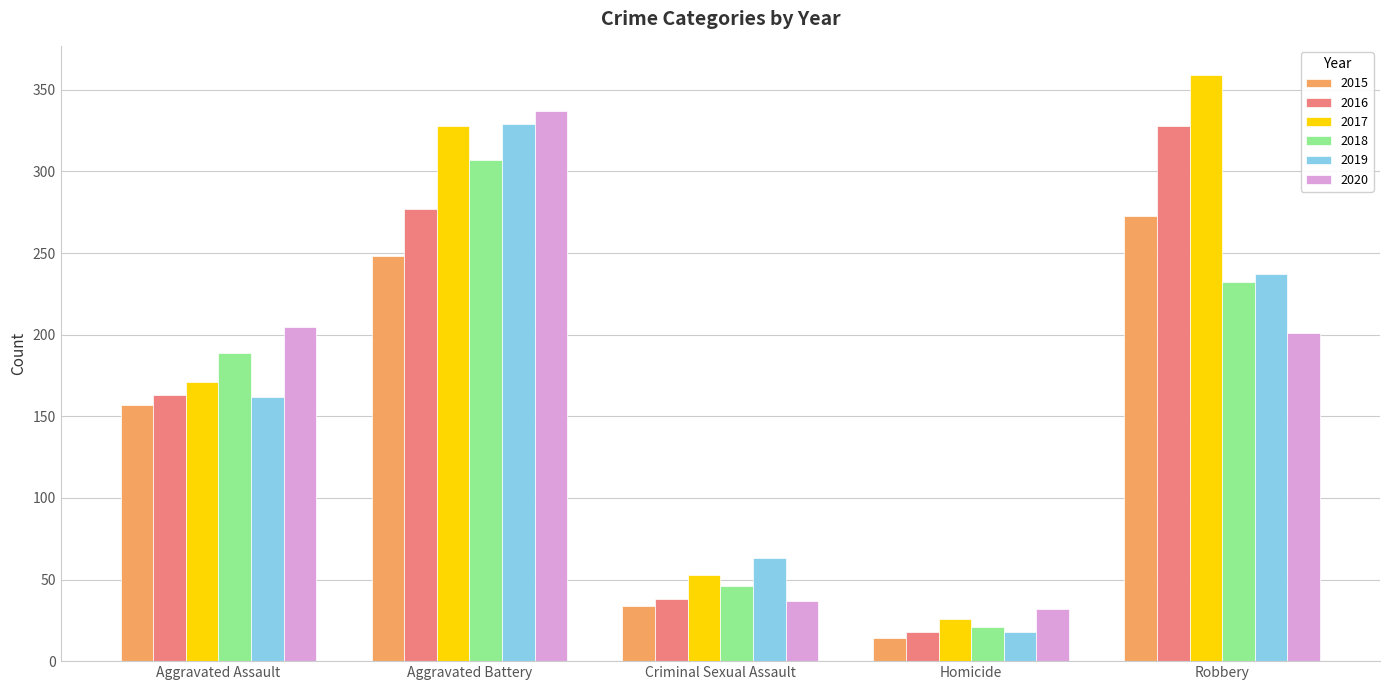

What is the approximate value of 2020 at Aggravated Battery, to the nearest 50?

350